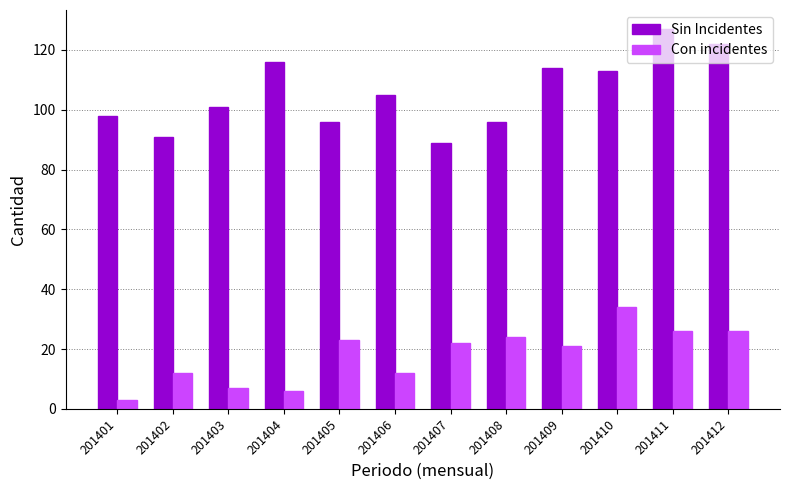

What is the sum of the Con incidentes values at 201412 and 201408?

50